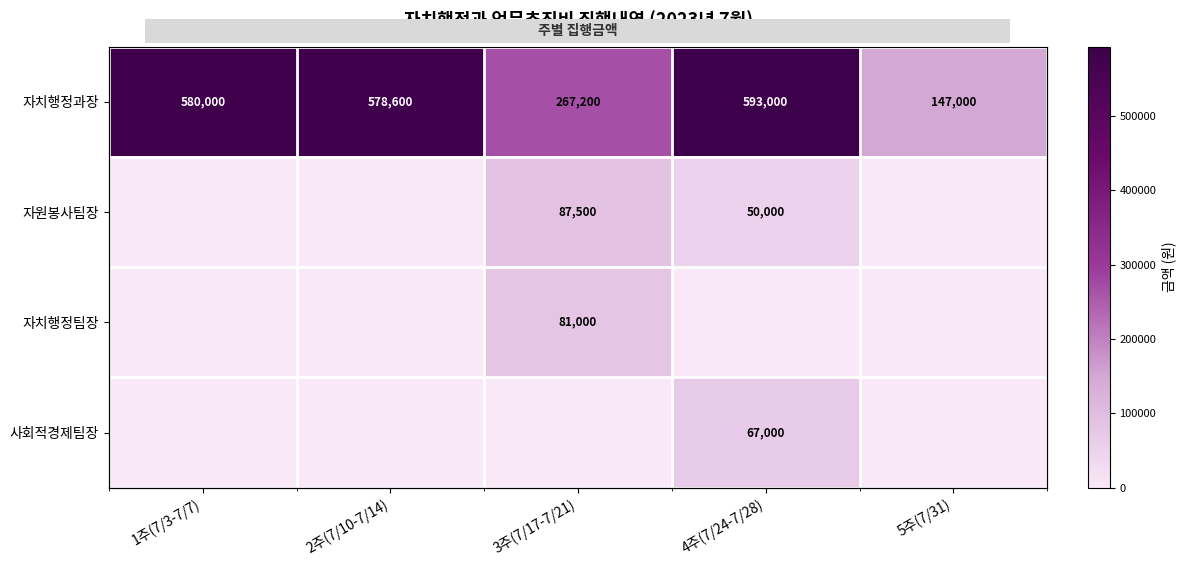

What is the difference between the 자치행정팀장 values at 3주(7/17-7/21) and 1주(7/3-7/7)?

81000